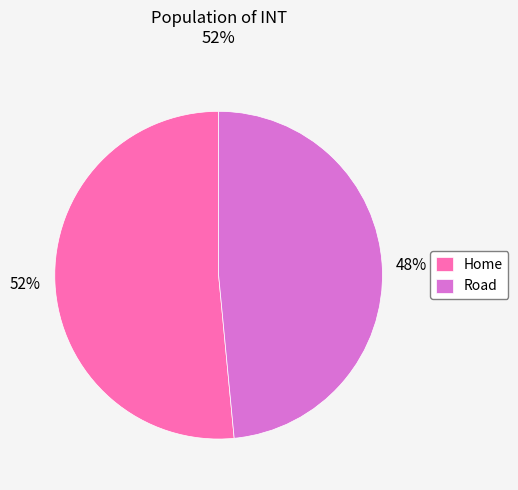

Combined, do Road and Home account for over 50%?

Yes